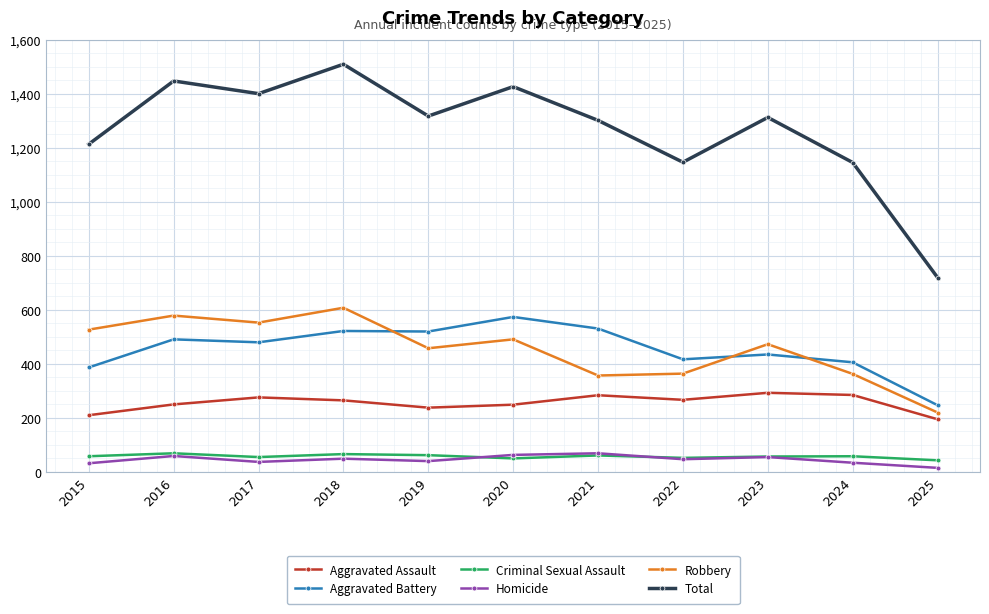

What is the value of the Total point at the 1st from the left?

1214